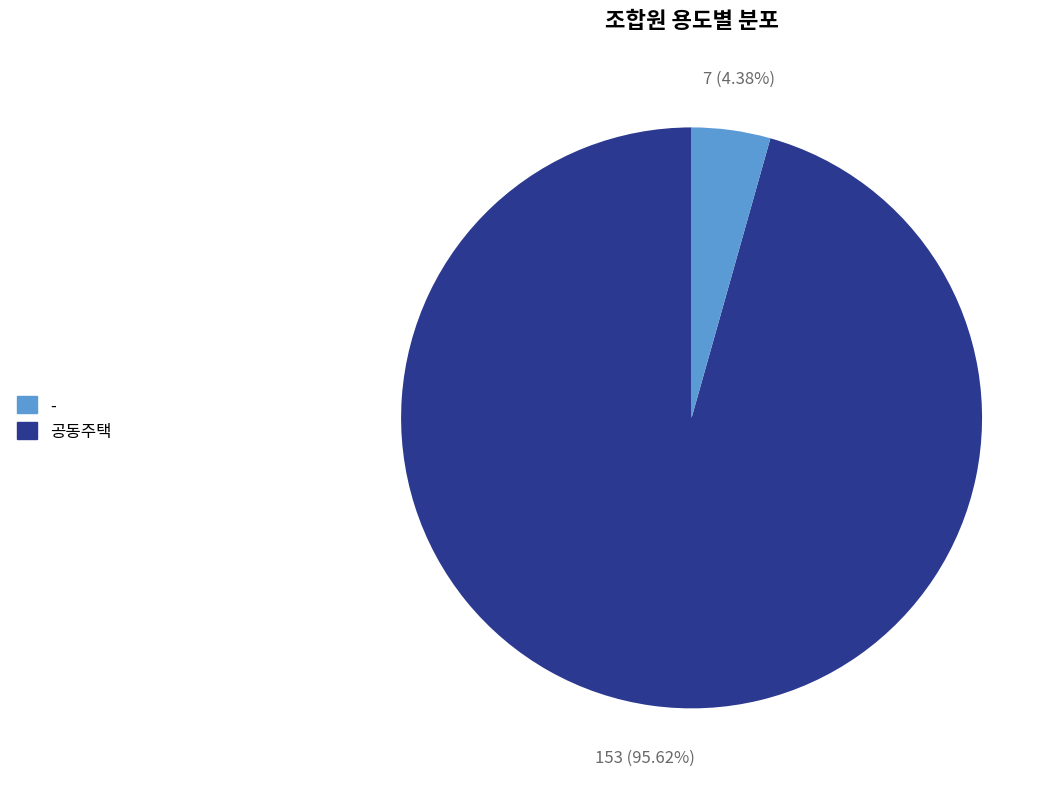

Is there a majority slice in this chart?

Yes